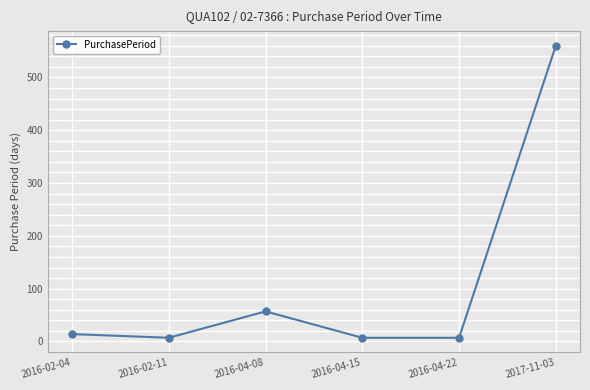

What is the difference between the second highest and minimum values?

50